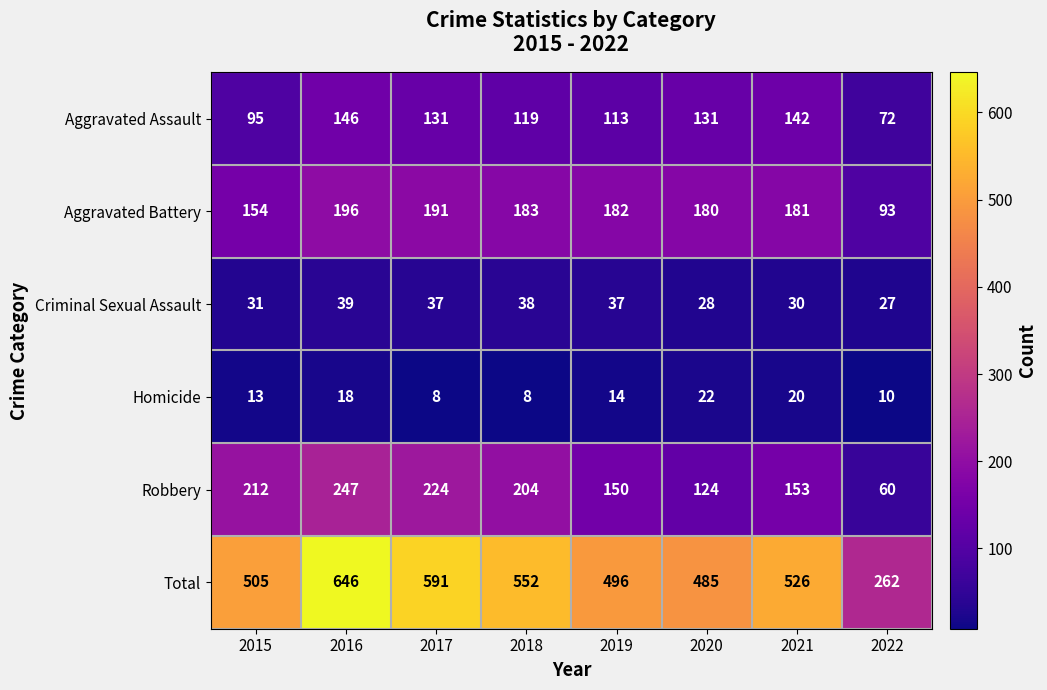

The value of Aggravated Battery at 2021 is 181. True or false?

True